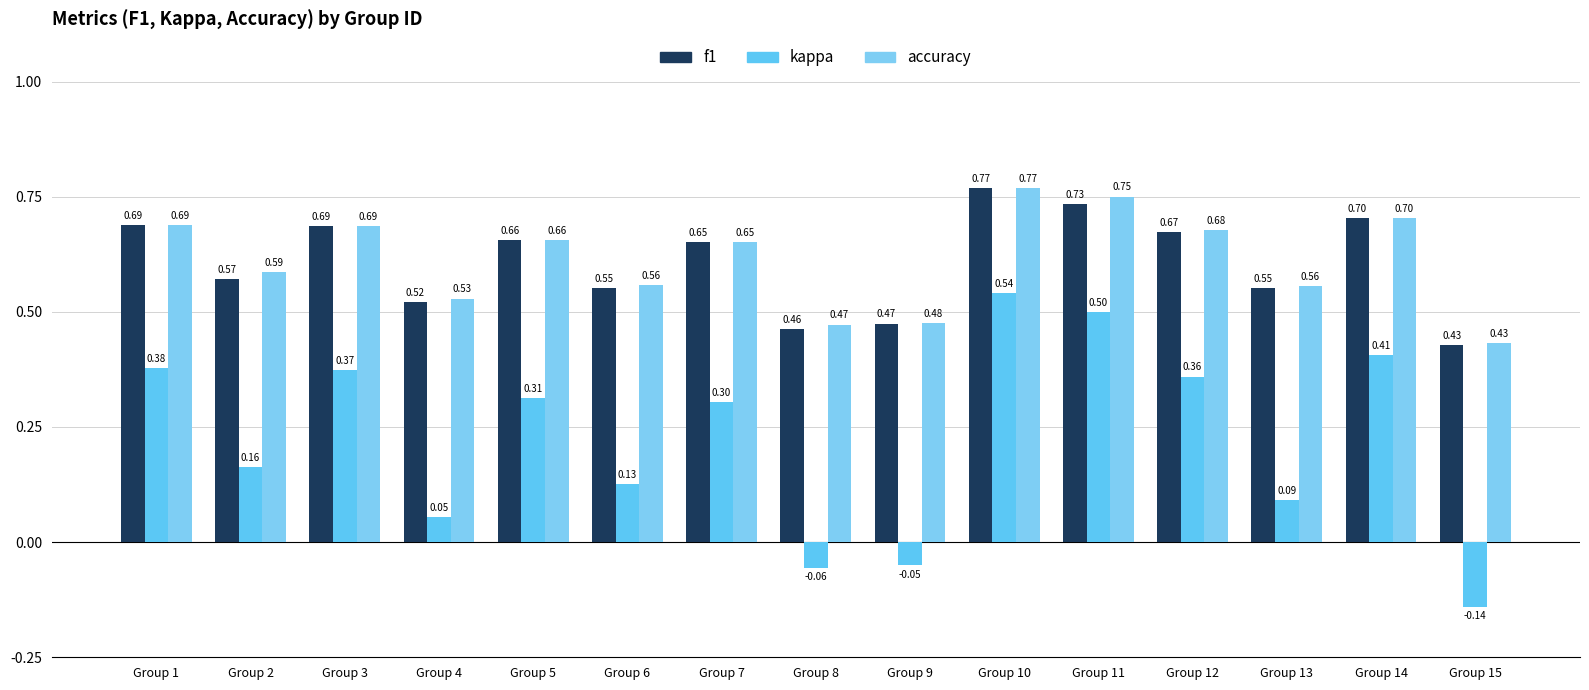

What is the highest value of the accuracy series?

0.8